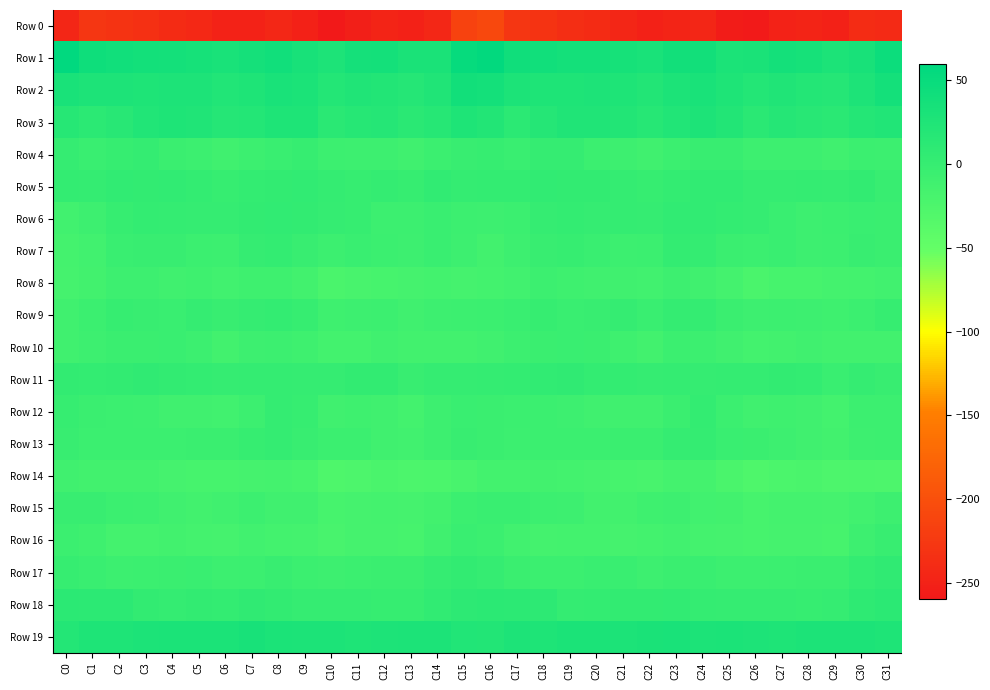

At which category is the sum across all series the highest?

C16